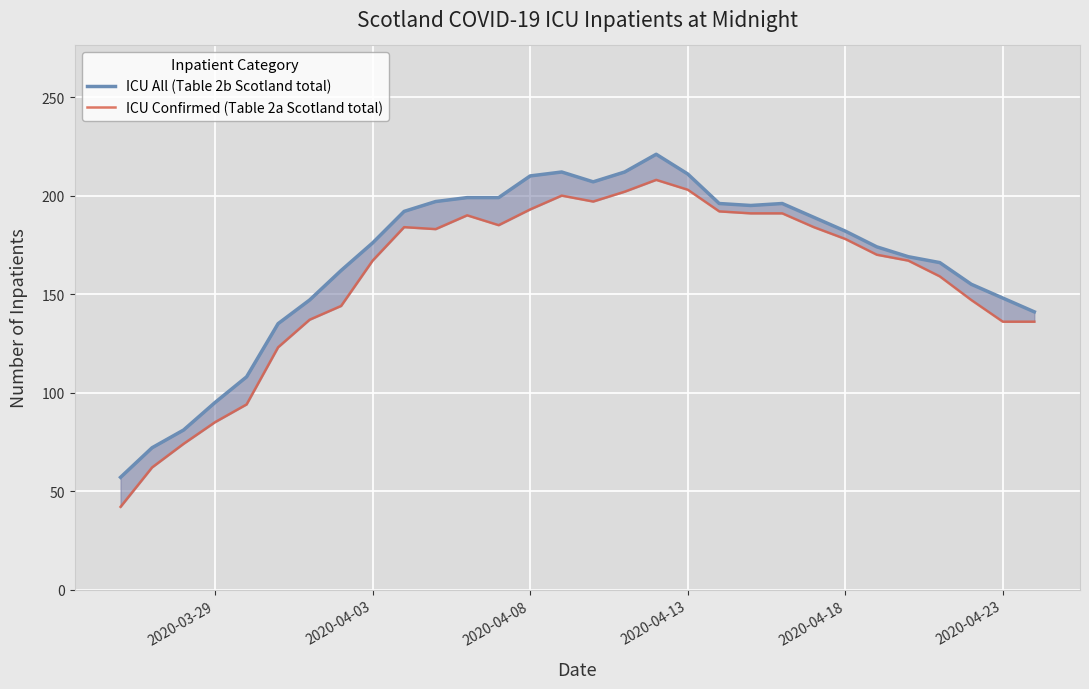

How many values in the ICU Confirmed (Table 2a Scotland total) series exceed 178?

14